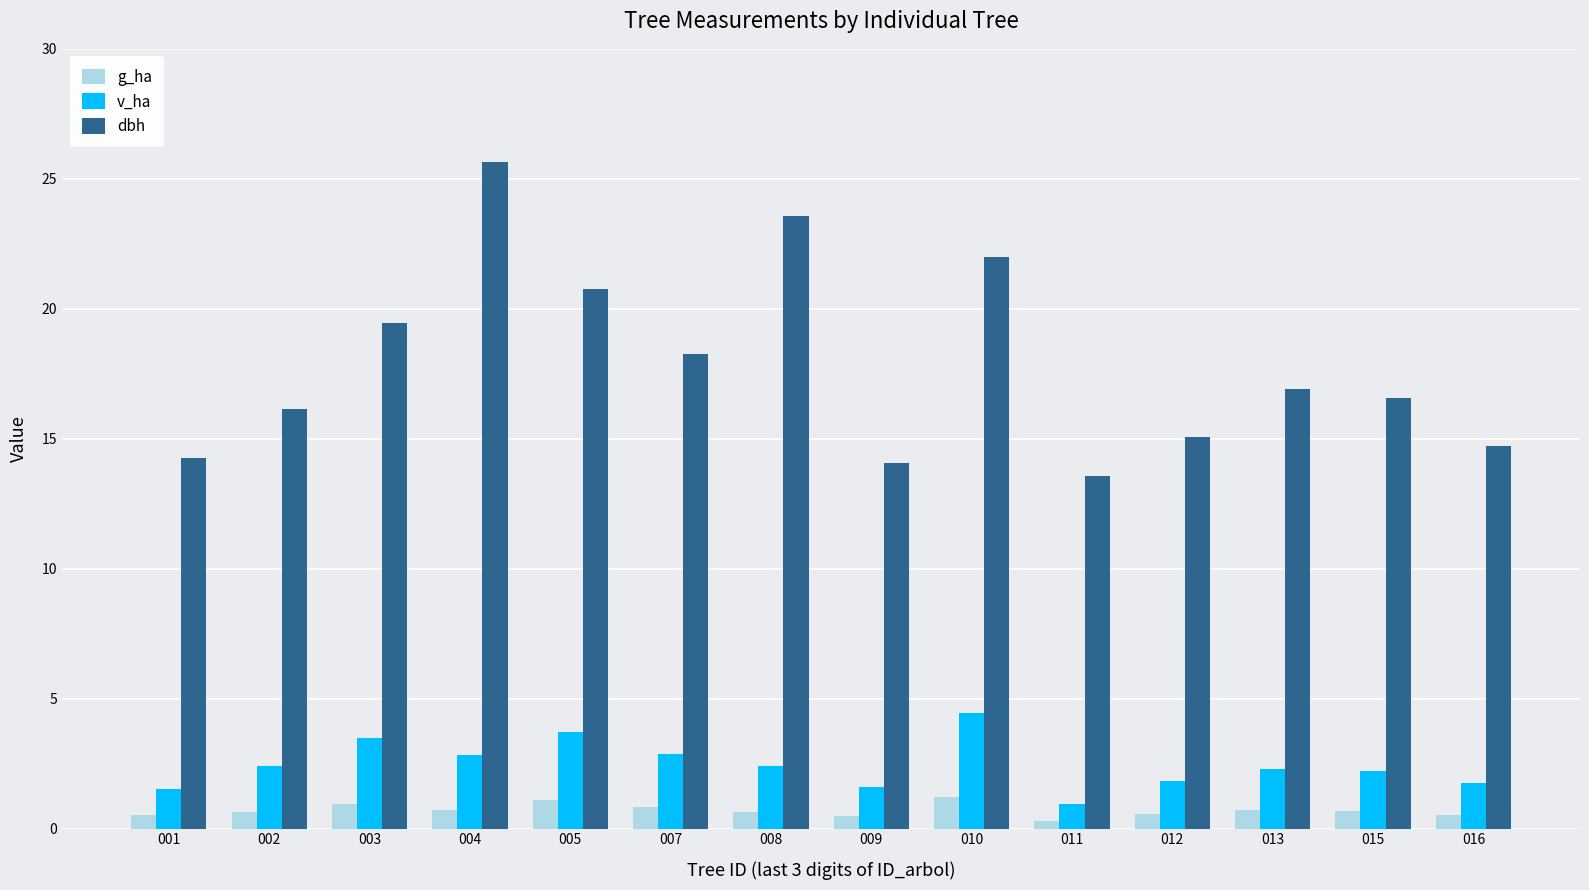

Which series has the largest total across all categories?

dbh